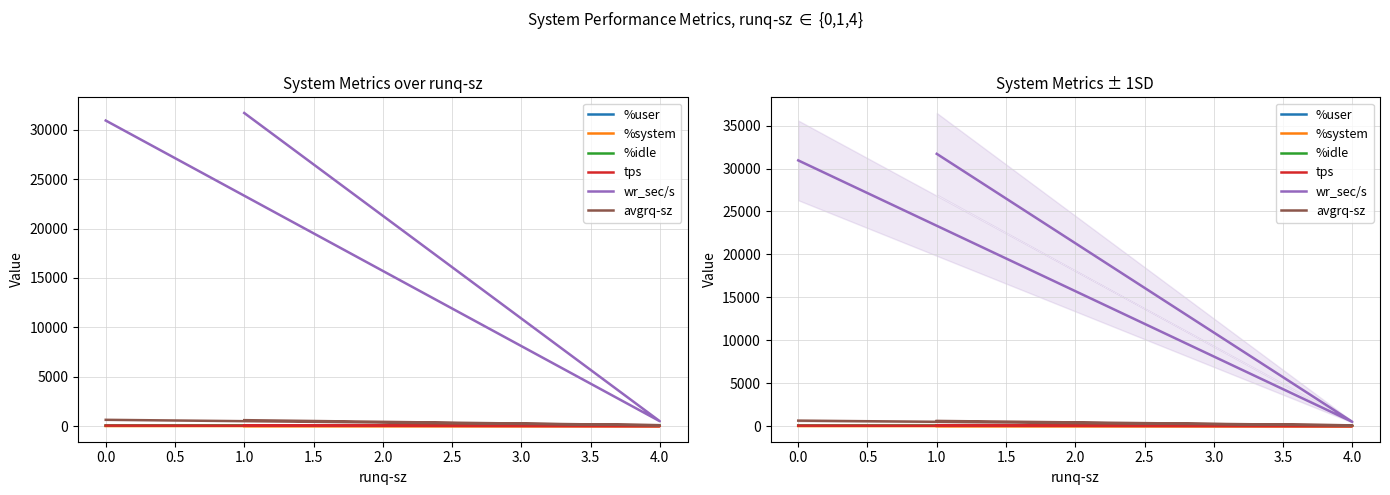

How many values in the wr_sec/s series are below 30947?

1